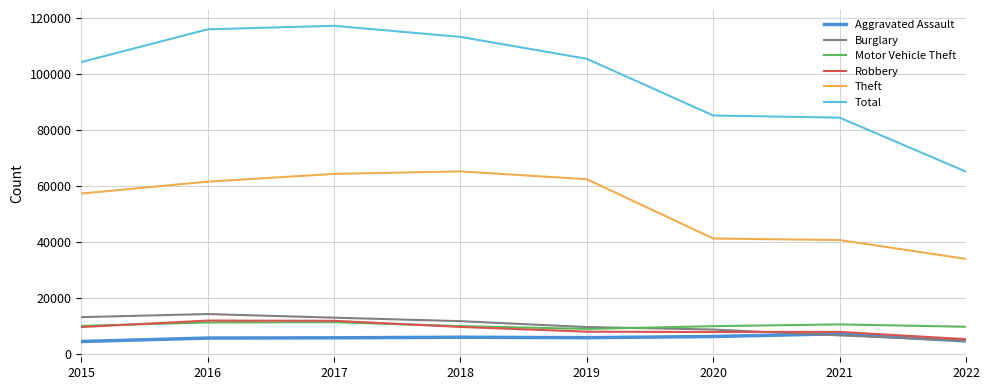

How many series are shown in this chart?

6